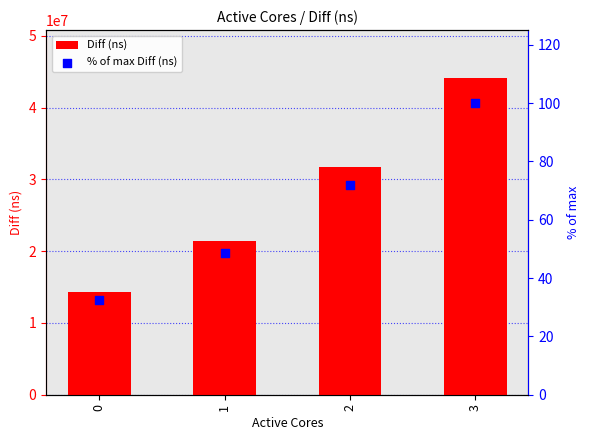

Which series has the largest Y range (max minus min)?

Diff (ns)